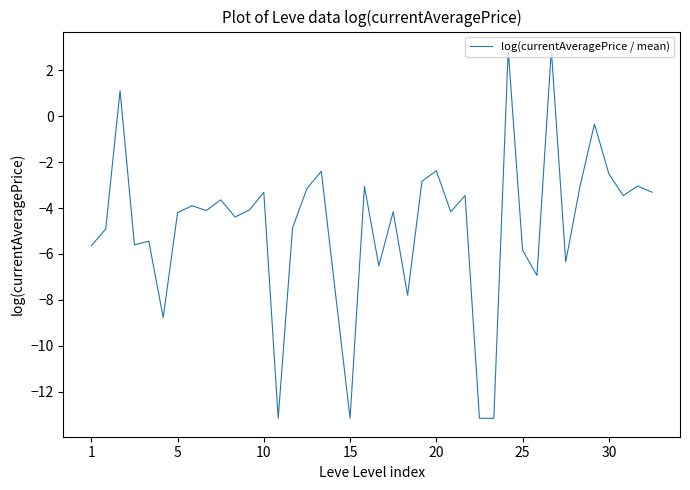

Does the chart have visible grid lines?

No